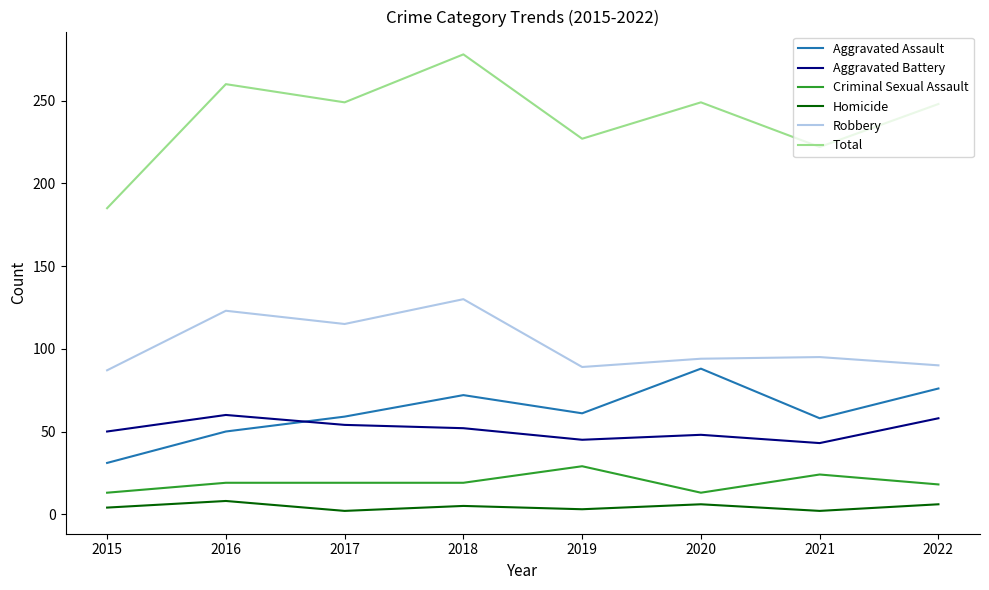

What are all the series names shown in the legend?

Aggravated Assault, Aggravated Battery, Criminal Sexual Assault, Homicide, Robbery, Total